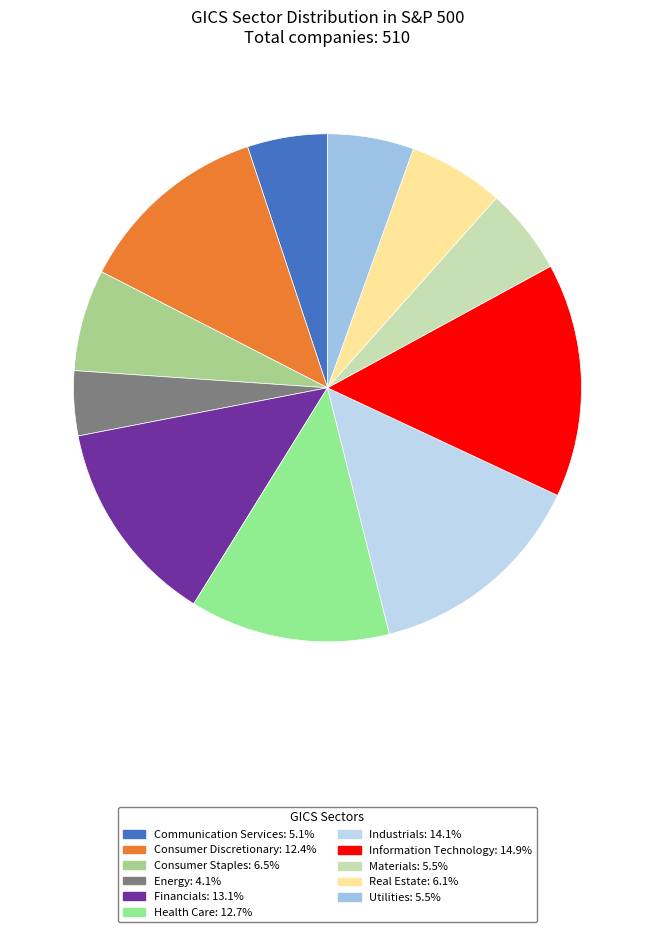

The Industrials slice represents 14% of the pie. True or false?

True